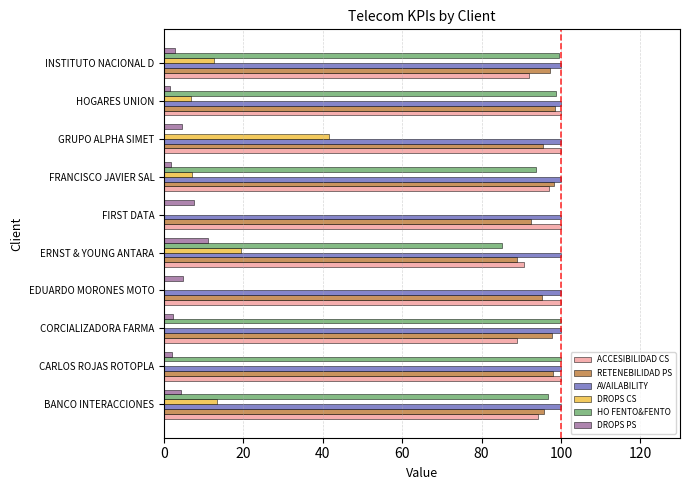

At which label is HO FENTO&FENTO closest to 50?

ERNST & YOUNG ANTARA